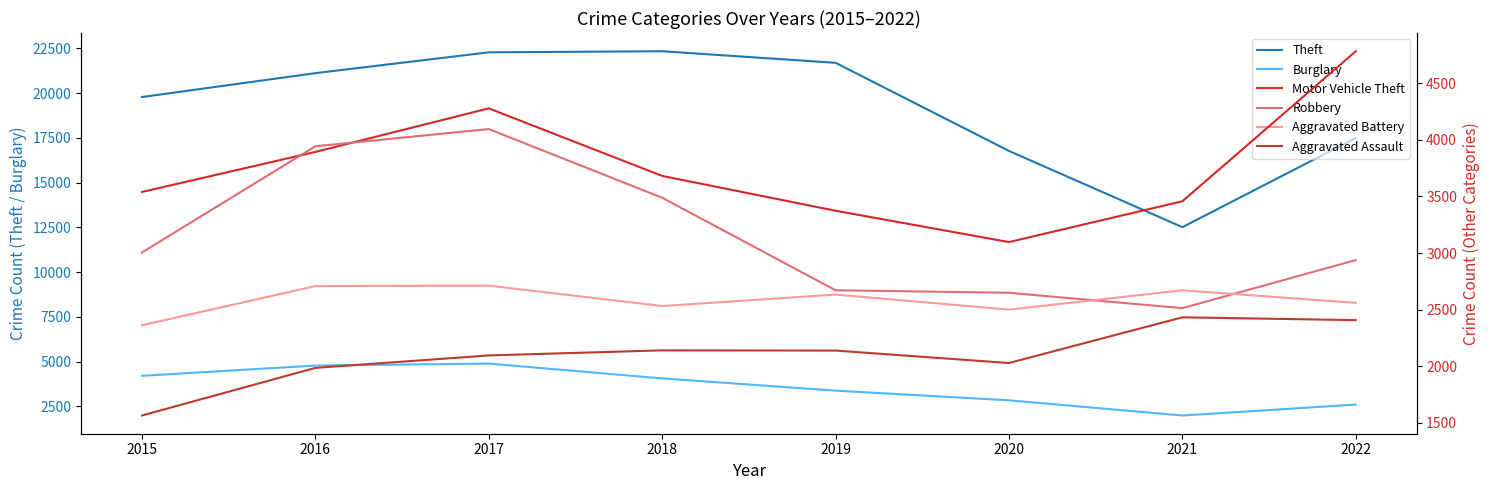

Reading right to left, list all the values displayed in this chart.

Theft: 2022=17493	2021=12510	2020=16768	2019=21690	2018=22337	2017=22276	2016=21113	2015=19779
Burglary: 2022=2601	2021=1991	2020=2840	2019=3380	2018=4064	2017=4891	2016=4781	2015=4208
Motor Vehicle Theft: 2022=4784	2021=3458	2020=3097	2019=3374	2018=3682	2017=4279	2016=3894	2015=3540
Robbery: 2022=2938	2021=2513	2020=2649	2019=2671	2018=3489	2017=4096	2016=3944	2015=3005
Aggravated Battery: 2022=2560	2021=2671	2020=2500	2019=2633	2018=2532	2017=2712	2016=2708	2015=2362
Aggravated Assault: 2022=2407	2021=2432	2020=2028	2019=2138	2018=2140	2017=2095	2016=1985	2015=1564